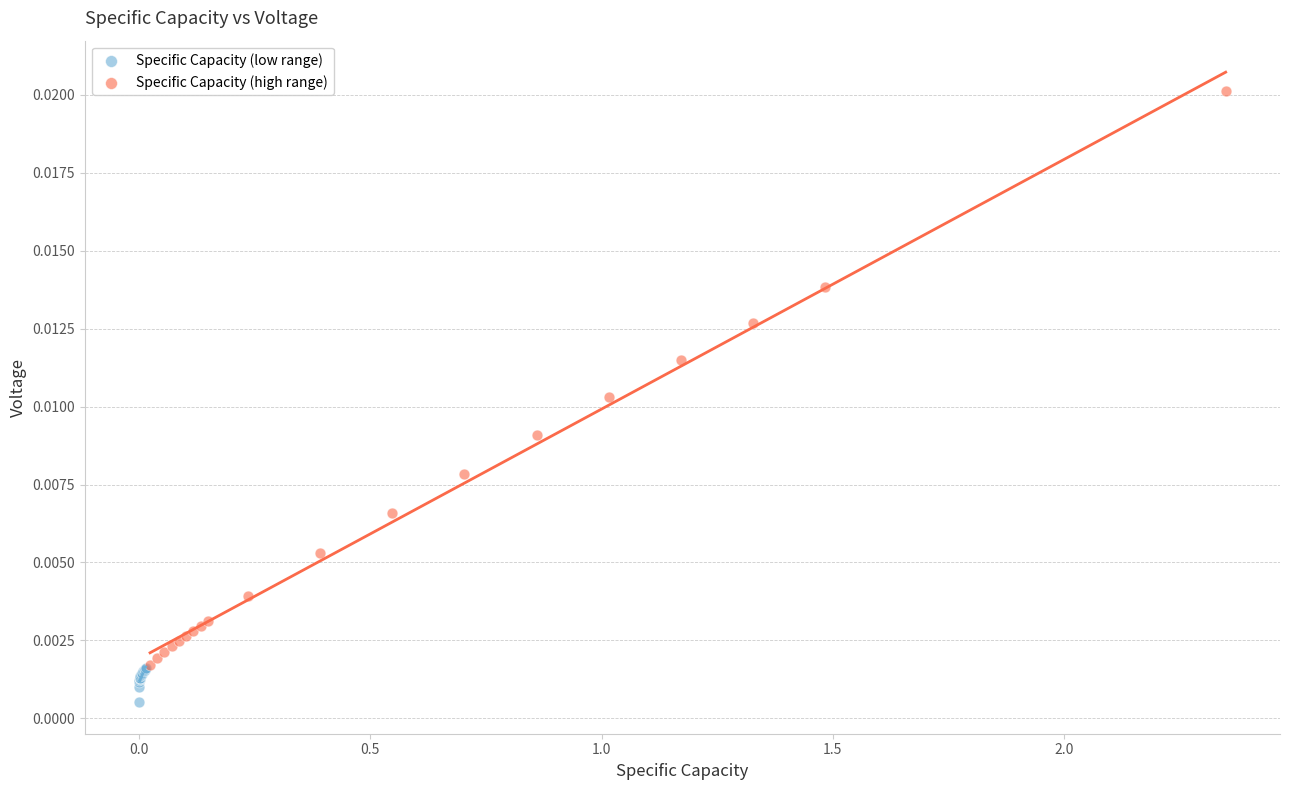

Which series contains the lowest Y value?

Specific Capacity (low range)